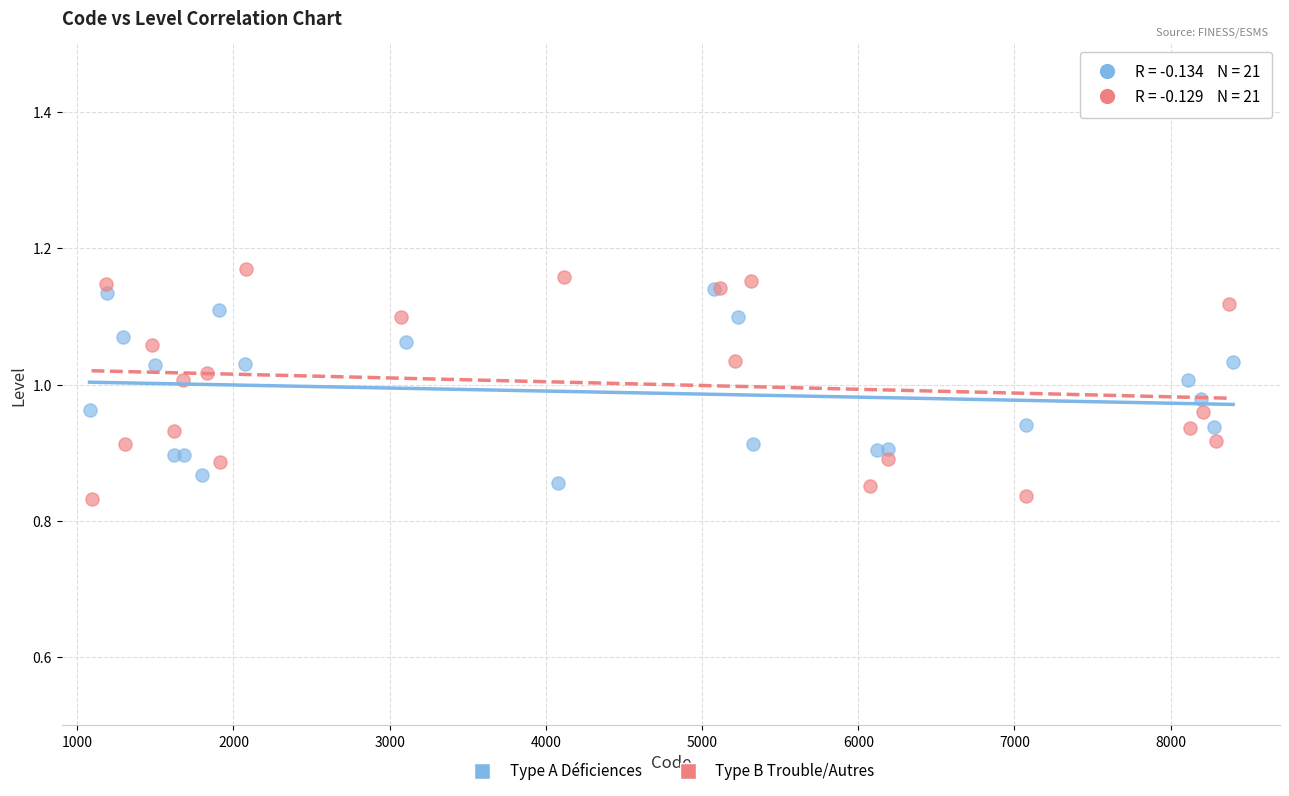

Which series has the widest spread of Y values?

Type B Trouble/Autres